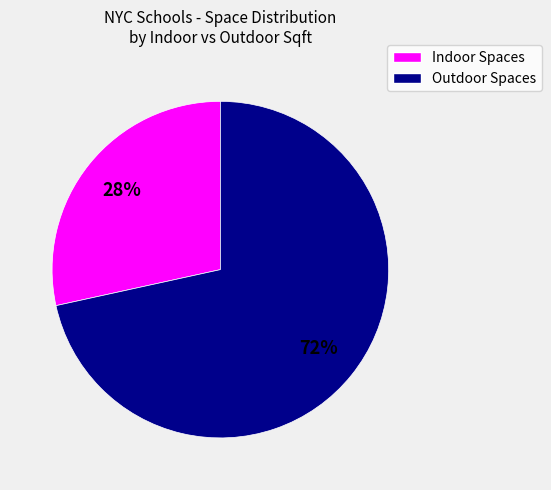

To the nearest percent, what is the average slice percentage?

50%